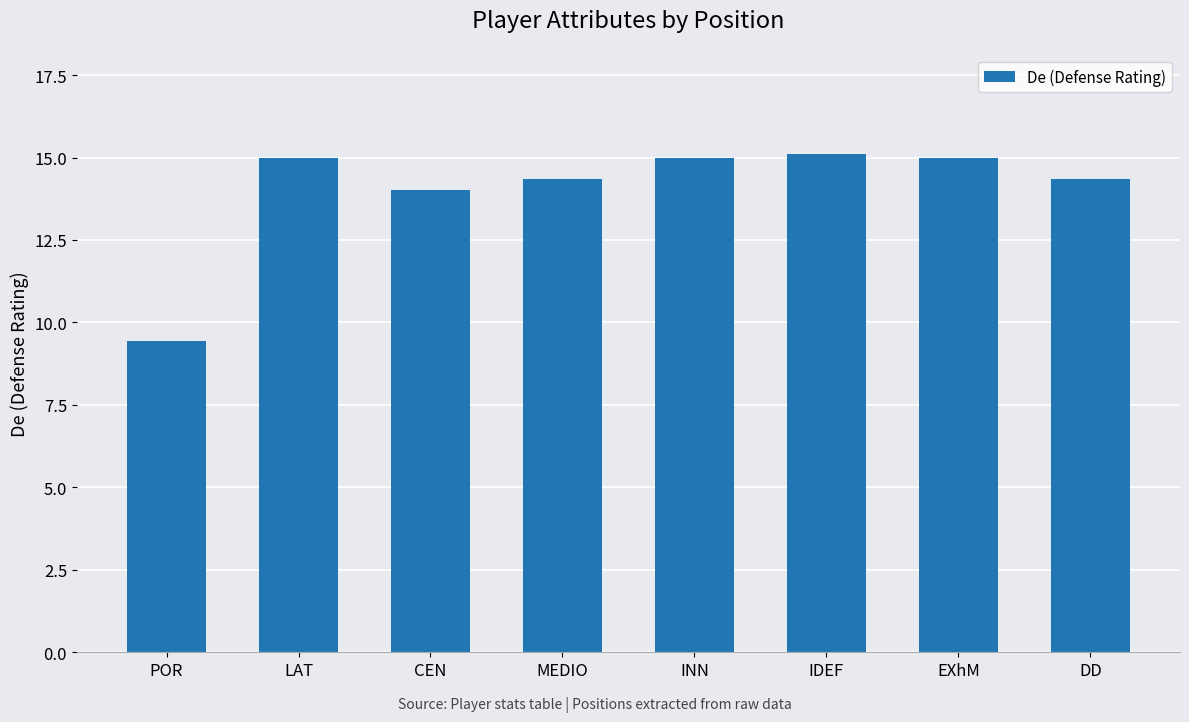

What is the maximum value shown in the chart?

15.1